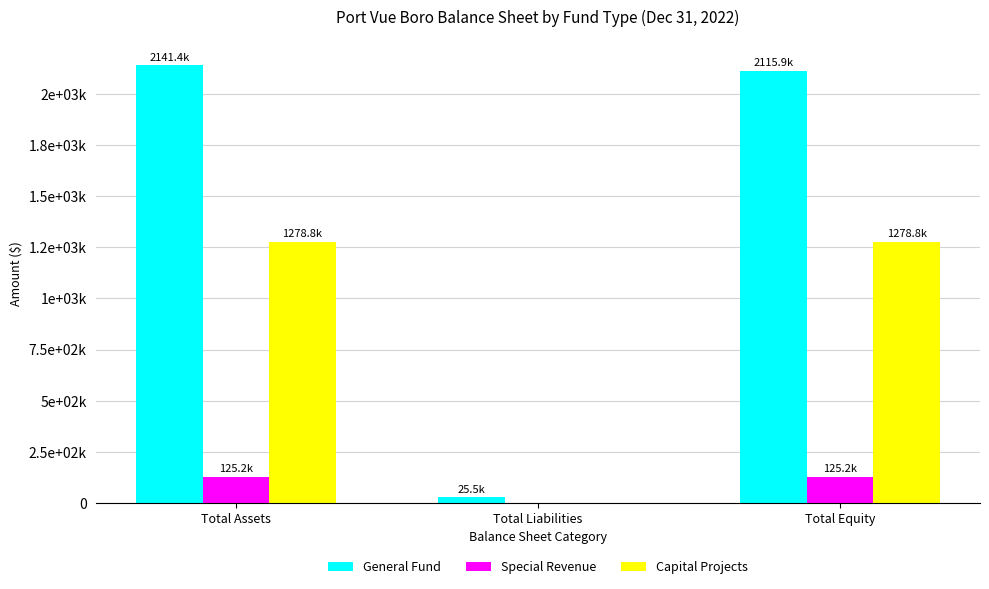

What are all the series names shown in the legend?

General Fund, Special Revenue, Capital Projects